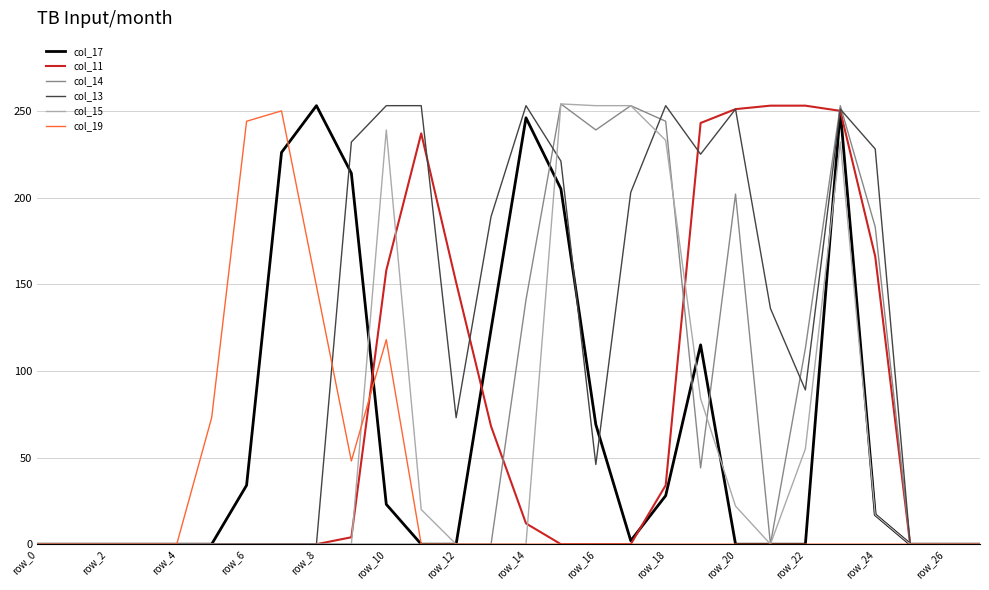

What is the maximum value shown in the chart?

254